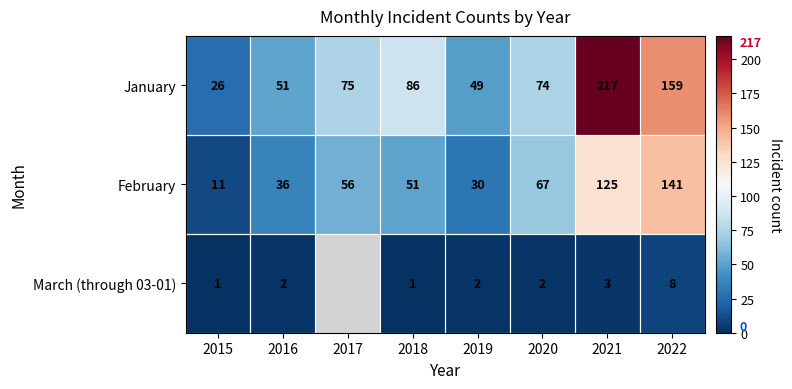

What is the maximum value for January?

217